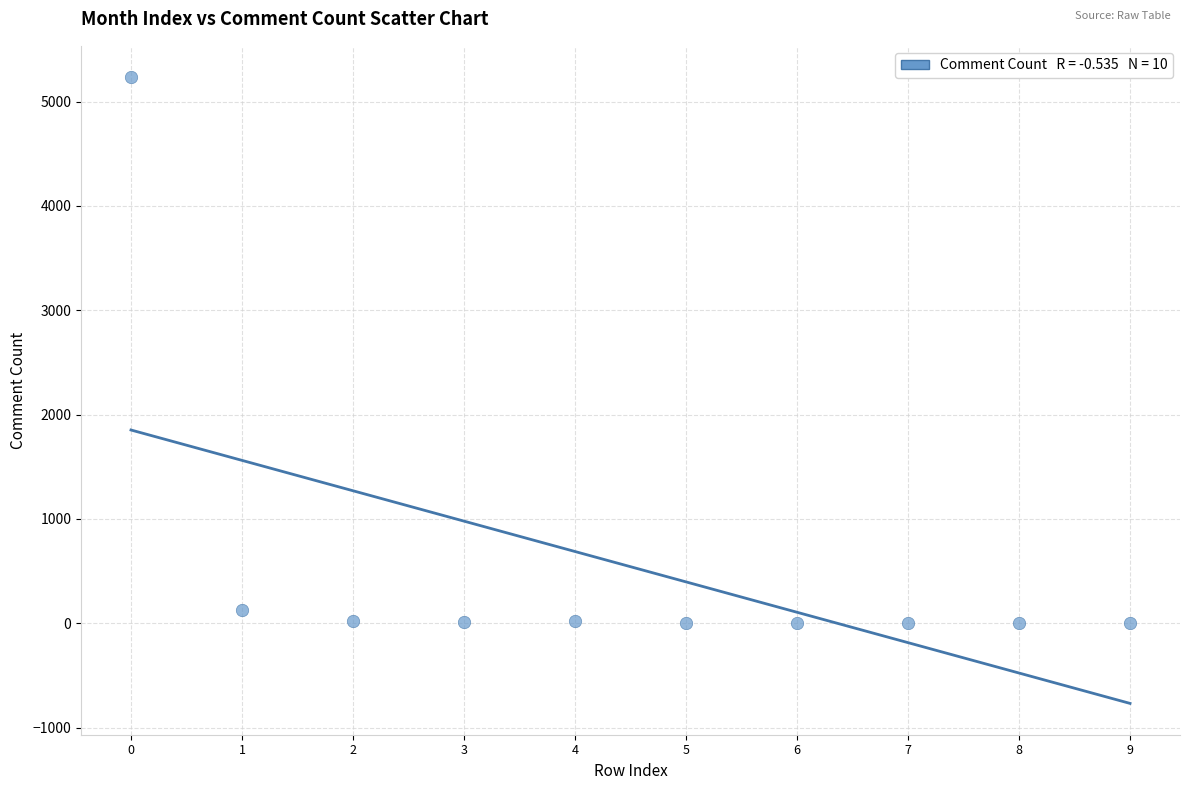

What is the range of Y values (max minus min)?

5234